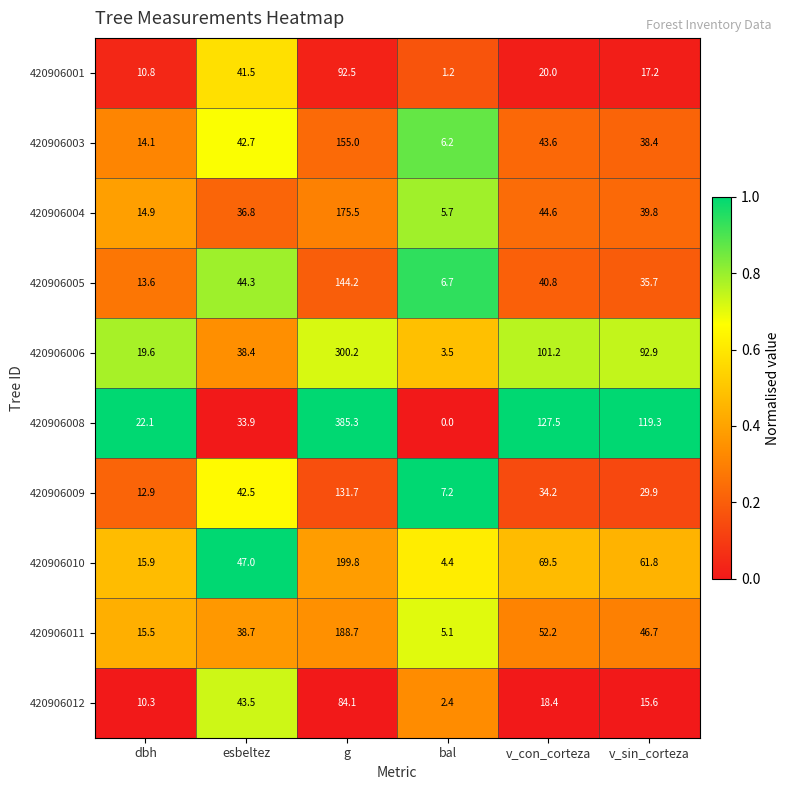

What is the sum of all 420906001 values?

183.2